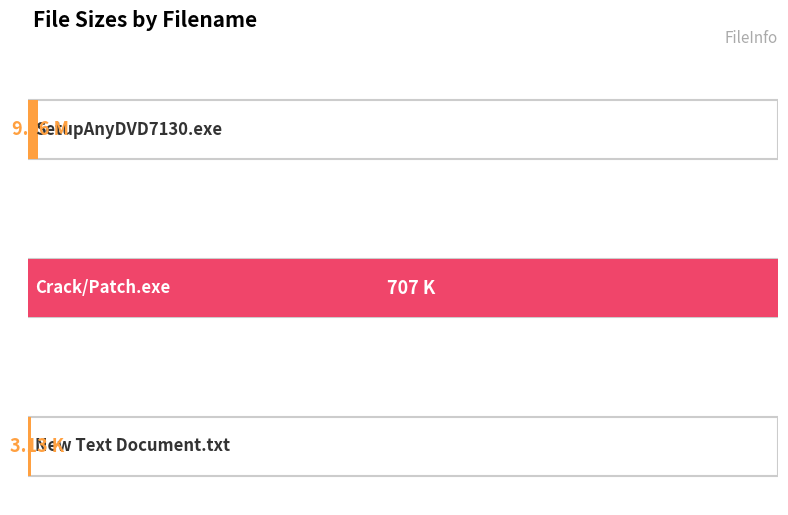

What is the sum of the values at Setup/SetupAnyDVD7130.exe and New Text Document.txt?

12.2